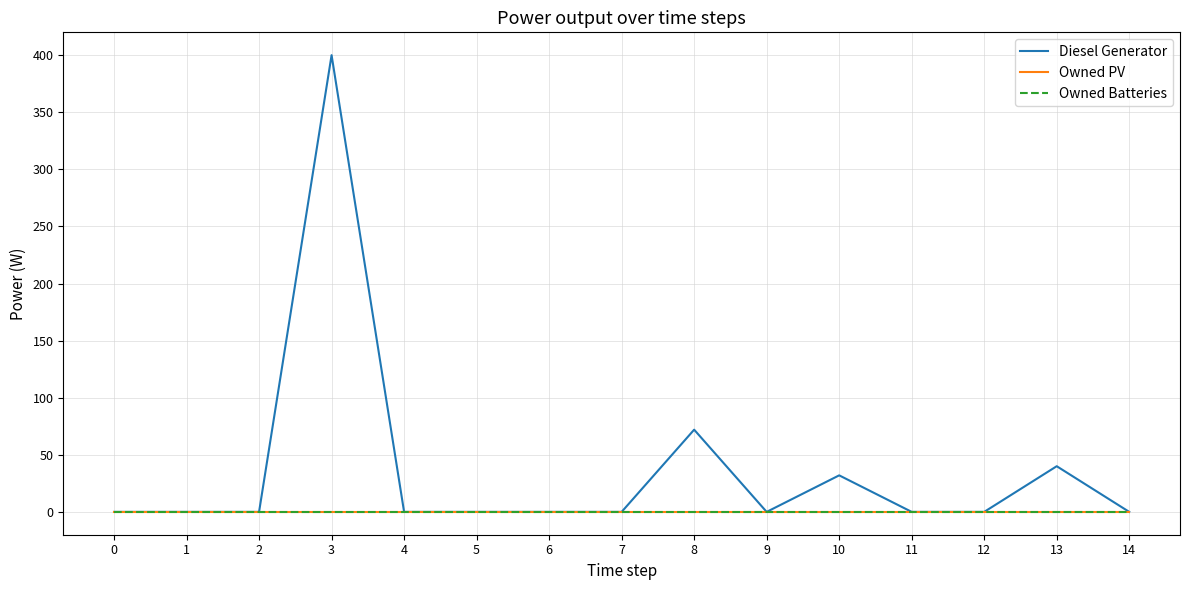

Reading right to left, extract all data points from this chart.

Diesel Generator: 14=0.0	13=40.0	12=0.0	11=0.0	10=32.0	9=0.0	8=72.0	7=0.0	6=0.0	5=0.0	4=0.0	3=400.0	2=0.0	1=0.0	0=0.0
Owned PV: 14=0.0	13=0.0	12=0.0	11=0.0	10=0.0	9=0.0	8=0.0	7=0.0	6=0.0	5=0.0	4=0.0	3=0.0	2=0.0	1=0.0	0=0.0
Owned Batteries: 14=0.0	13=0.0	12=0.0	11=0.0	10=0.0	9=0.0	8=0.0	7=0.0	6=0.0	5=0.0	4=0.0	3=0.0	2=0.0	1=0.0	0=0.0